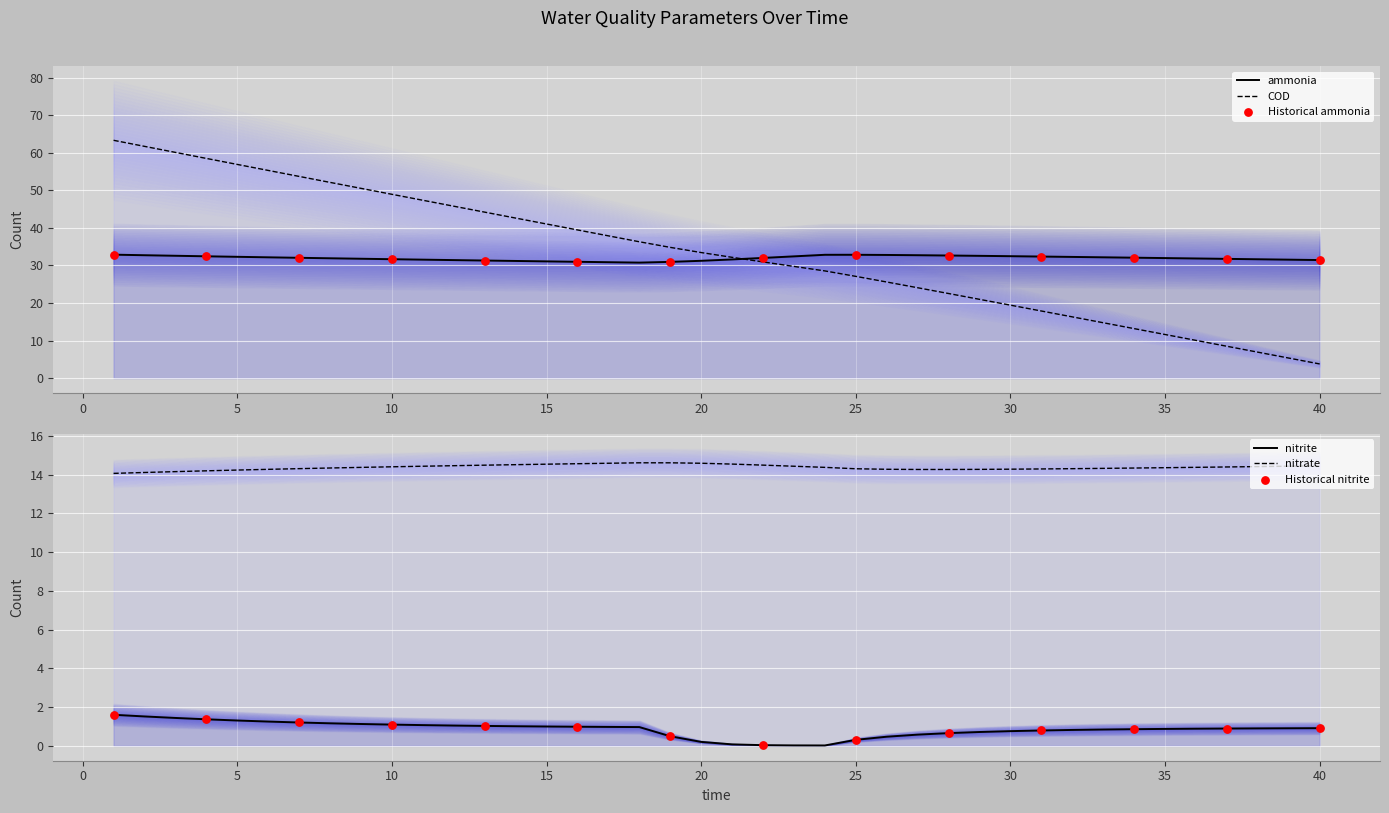

Which series contains the lowest Y value?

nitrite